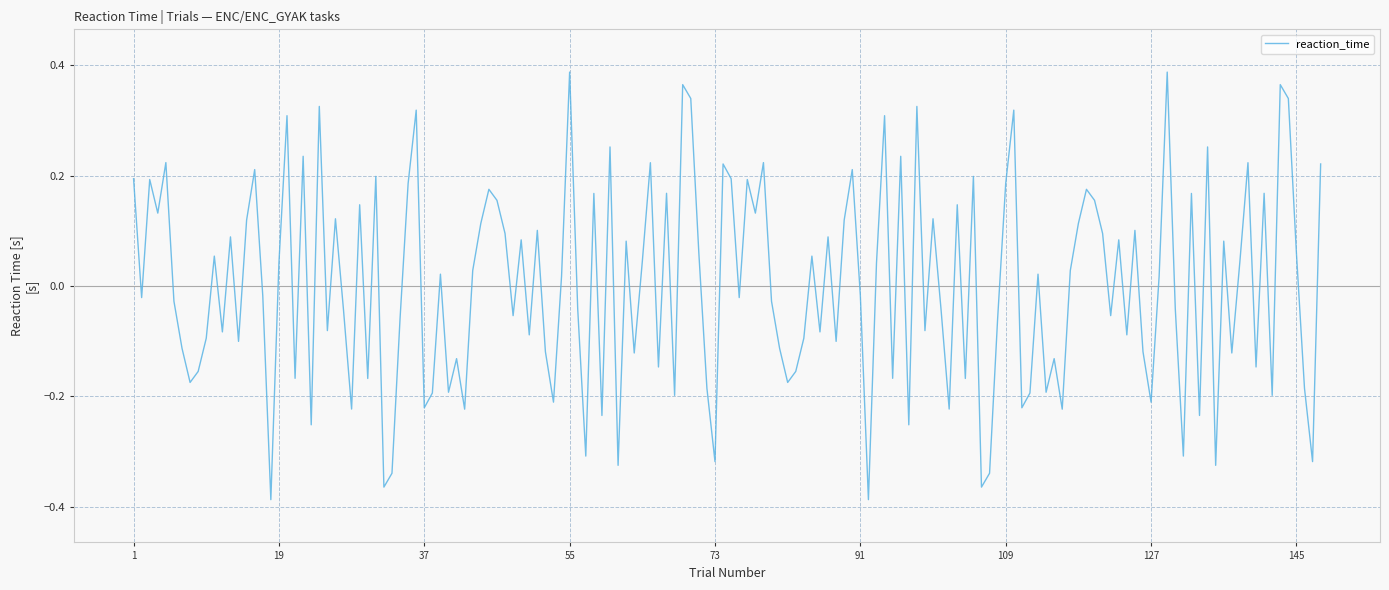

What is the difference between the maximum and minimum values?

0.8